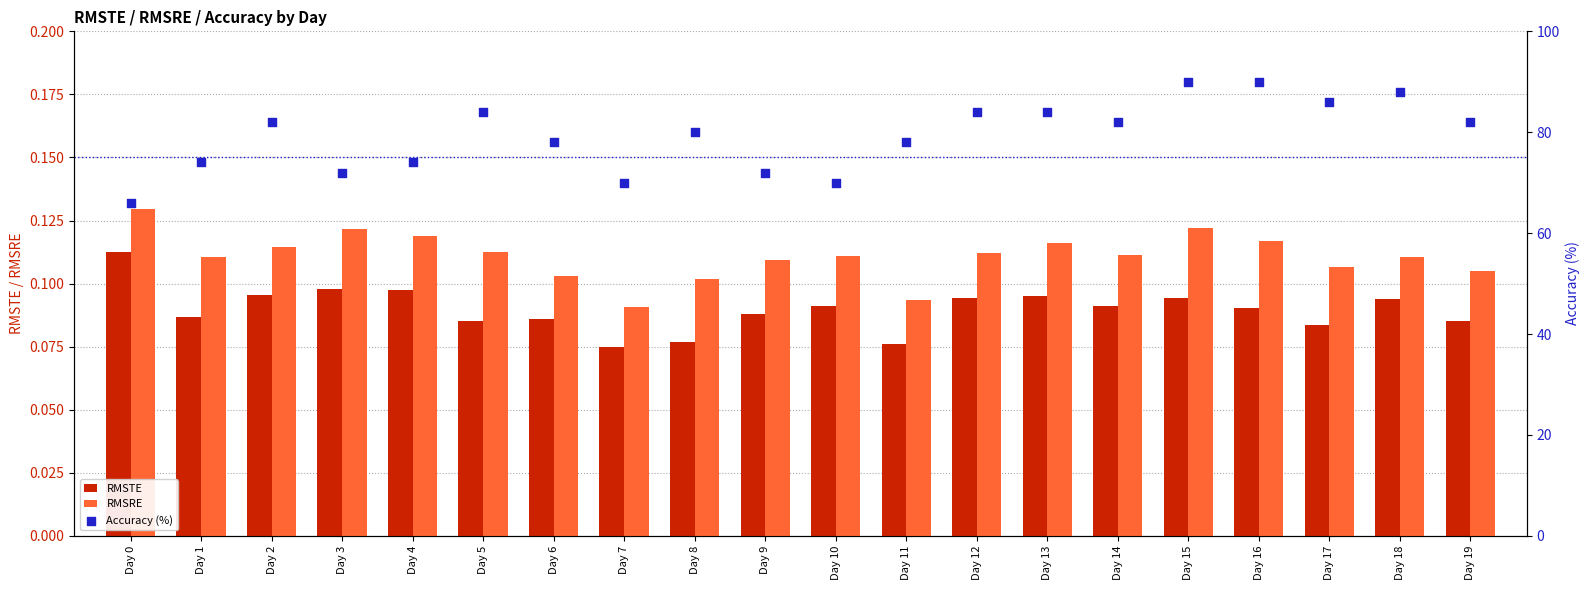

What are all the series names shown in the legend?

RMSTE, RMSRE, Accuracy (%)